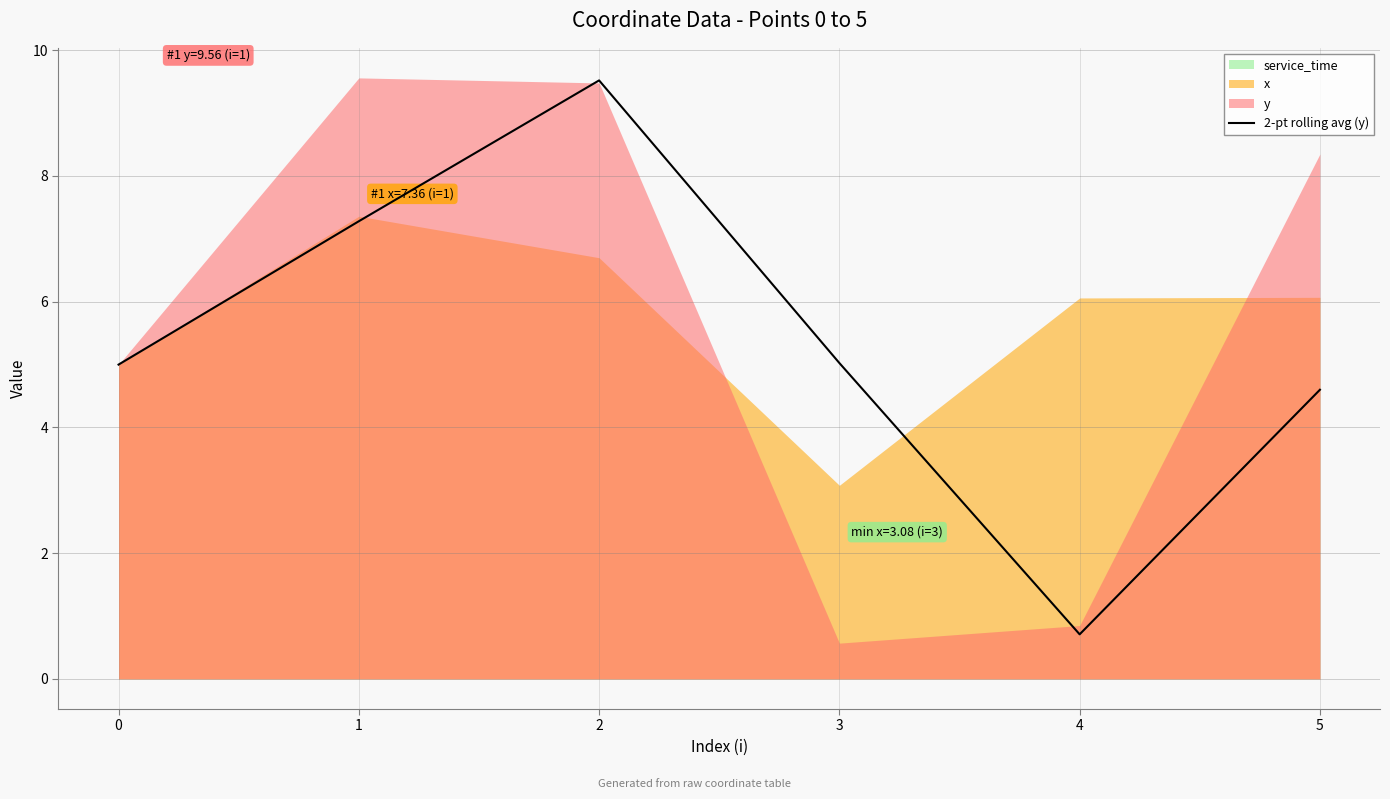

What is the greatest value displayed?

9.5